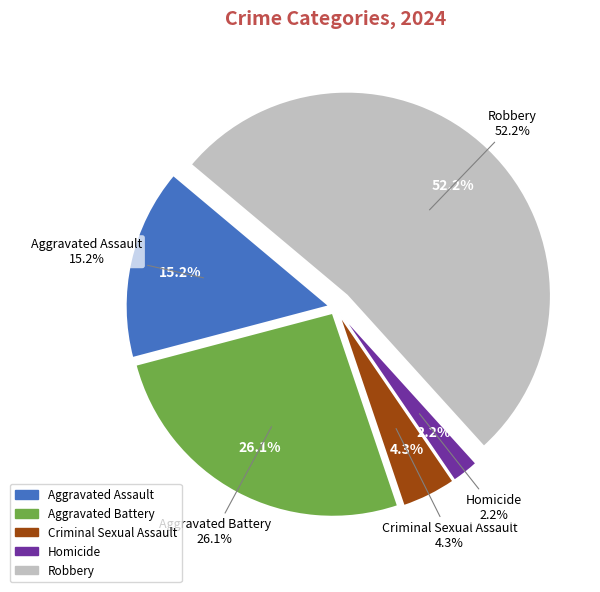

To the nearest percent, what is the difference between the Aggravated Battery and Criminal Sexual Assault slice percentages?

22%